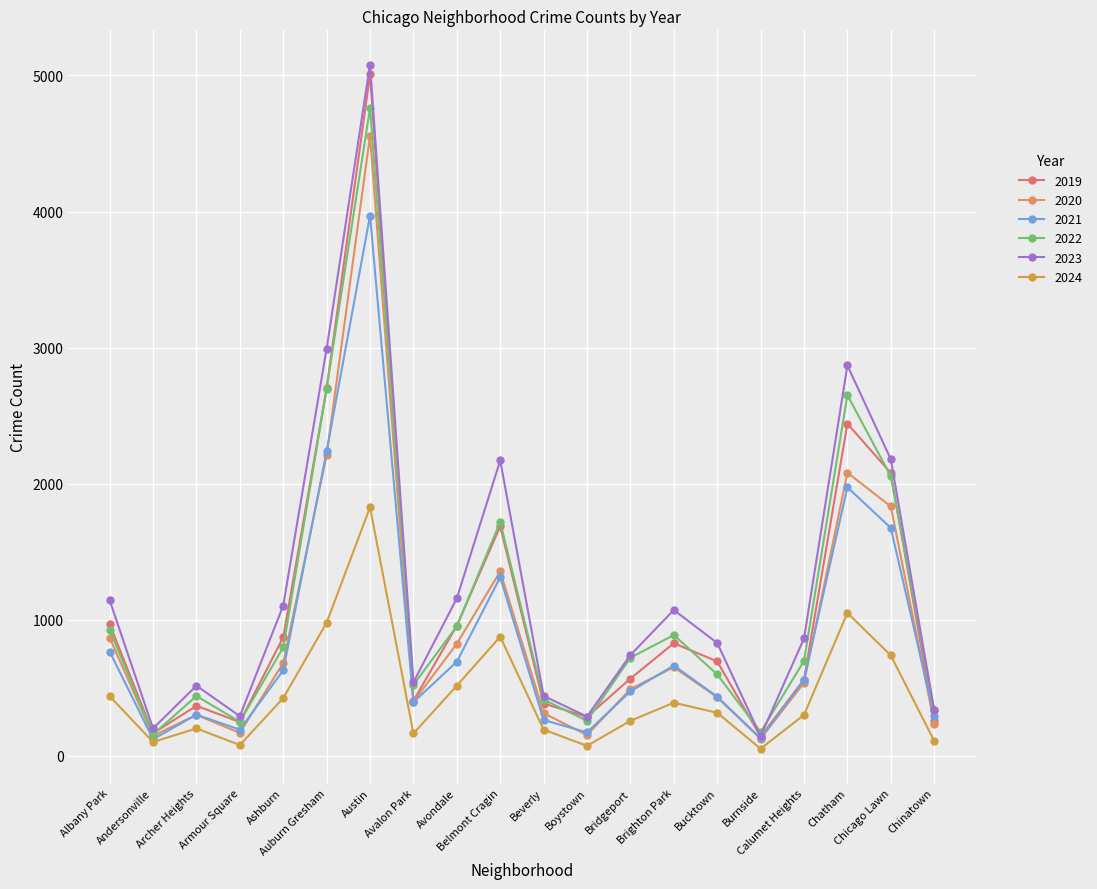

True or false: 2019 has a value of 957 at Avondale.

True